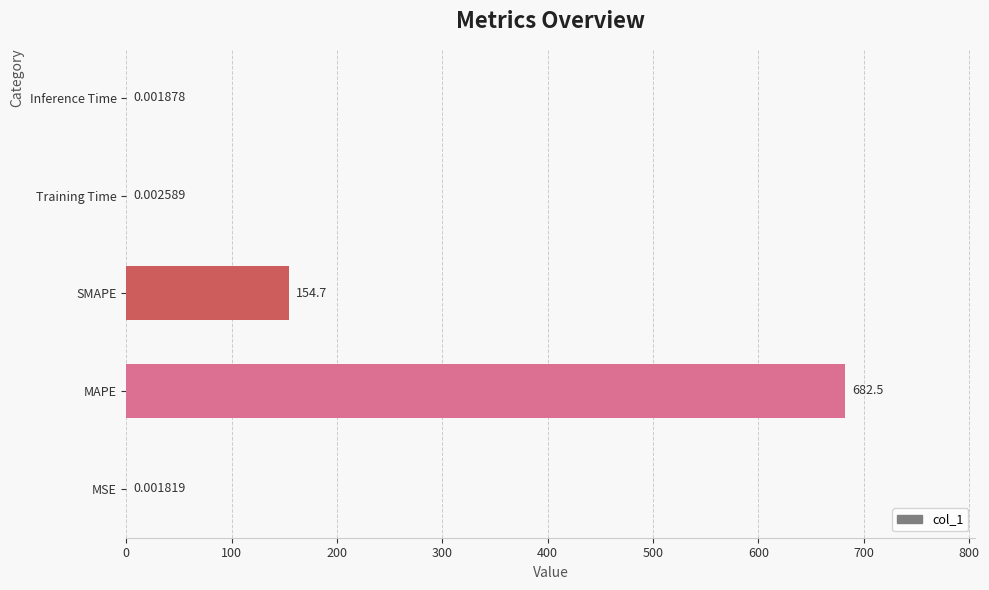

Between MAPE and MSE, which is larger?

MAPE